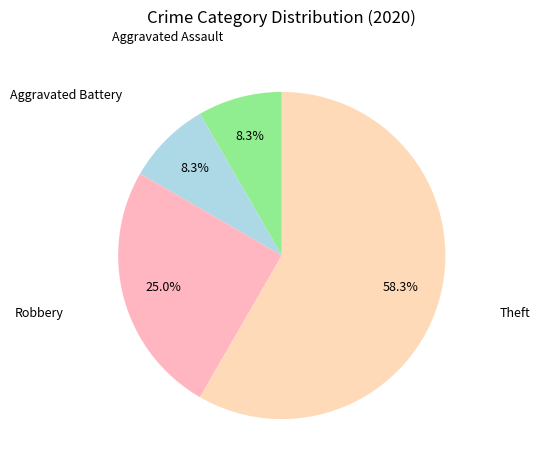

Which category has the biggest portion of the pie?

Theft